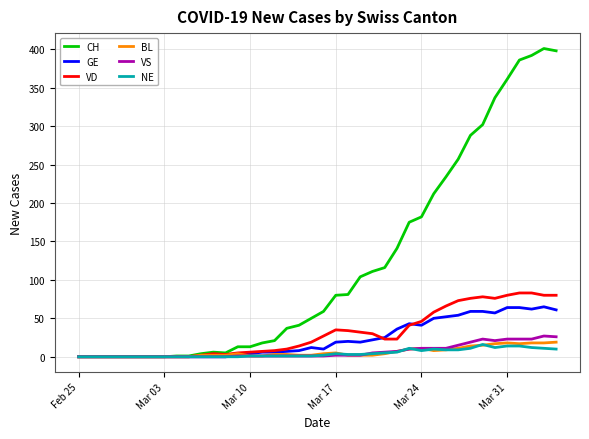

Which series has the largest total across all categories?

CH